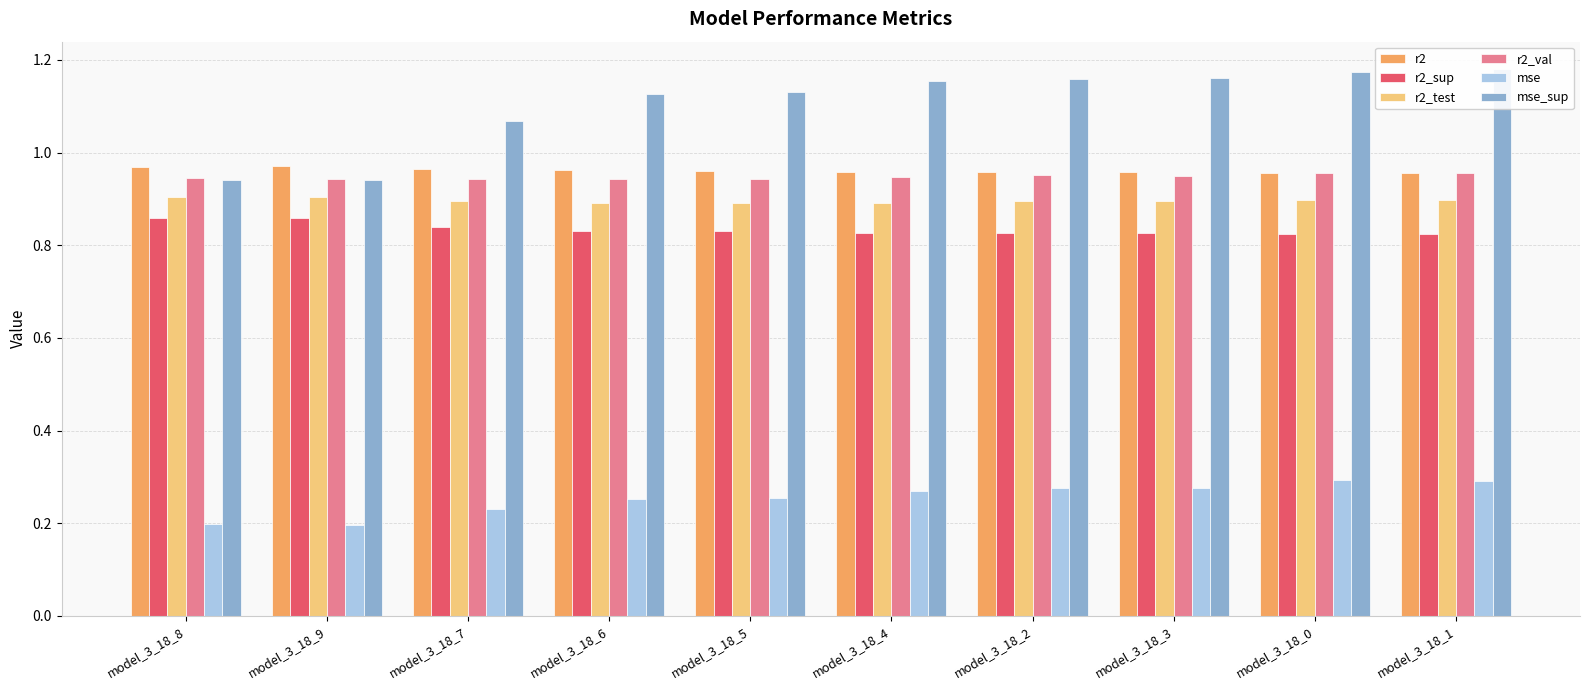

Reading left to right, list all the values displayed in this chart.

r2: model_3_18_8=1.0	model_3_18_9=1.0	model_3_18_7=1.0	model_3_18_6=1.0	model_3_18_5=1.0	model_3_18_4=1.0	model_3_18_2=1.0	model_3_18_3=1.0	model_3_18_0=1.0	model_3_18_1=1.0
r2_sup: model_3_18_8=0.9	model_3_18_9=0.9	model_3_18_7=0.8	model_3_18_6=0.8	model_3_18_5=0.8	model_3_18_4=0.8	model_3_18_2=0.8	model_3_18_3=0.8	model_3_18_0=0.8	model_3_18_1=0.8
r2_test: model_3_18_8=0.9	model_3_18_9=0.9	model_3_18_7=0.9	model_3_18_6=0.9	model_3_18_5=0.9	model_3_18_4=0.9	model_3_18_2=0.9	model_3_18_3=0.9	model_3_18_0=0.9	model_3_18_1=0.9
r2_val: model_3_18_8=0.9	model_3_18_9=0.9	model_3_18_7=0.9	model_3_18_6=0.9	model_3_18_5=0.9	model_3_18_4=0.9	model_3_18_2=1.0	model_3_18_3=1.0	model_3_18_0=1.0	model_3_18_1=1.0
mse: model_3_18_8=0.2	model_3_18_9=0.2	model_3_18_7=0.2	model_3_18_6=0.3	model_3_18_5=0.3	model_3_18_4=0.3	model_3_18_2=0.3	model_3_18_3=0.3	model_3_18_0=0.3	model_3_18_1=0.3
mse_sup: model_3_18_8=0.9	model_3_18_9=0.9	model_3_18_7=1.1	model_3_18_6=1.1	model_3_18_5=1.1	model_3_18_4=1.2	model_3_18_2=1.2	model_3_18_3=1.2	model_3_18_0=1.2	model_3_18_1=1.2